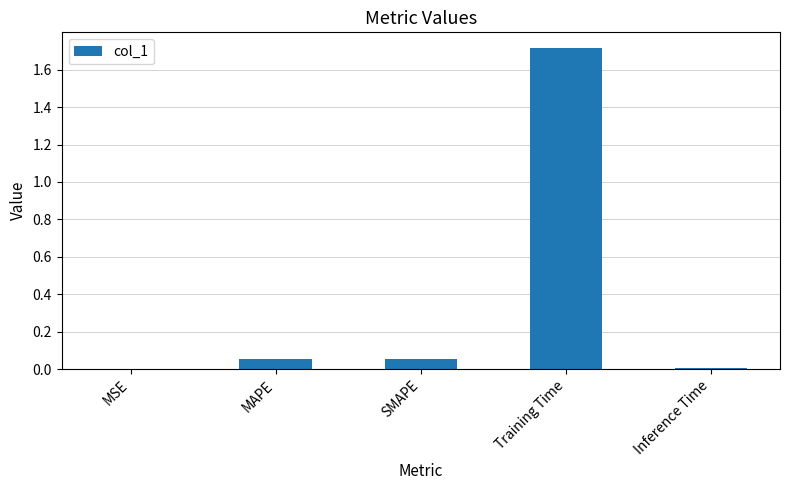

The value at MAPE is 0.0. True or false?

False